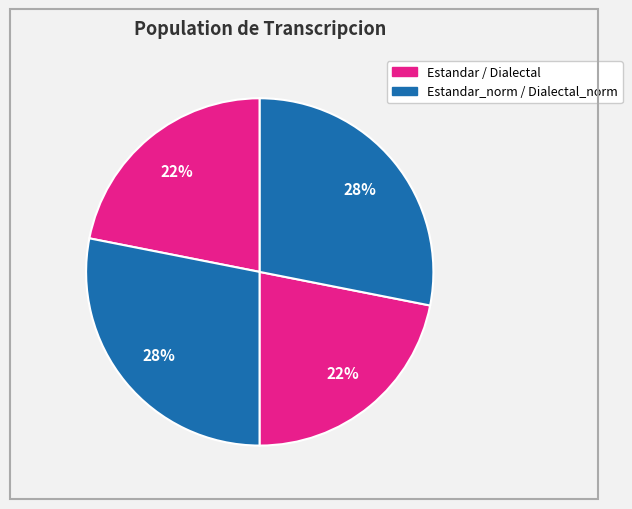

How many slices are in this pie chart?

4